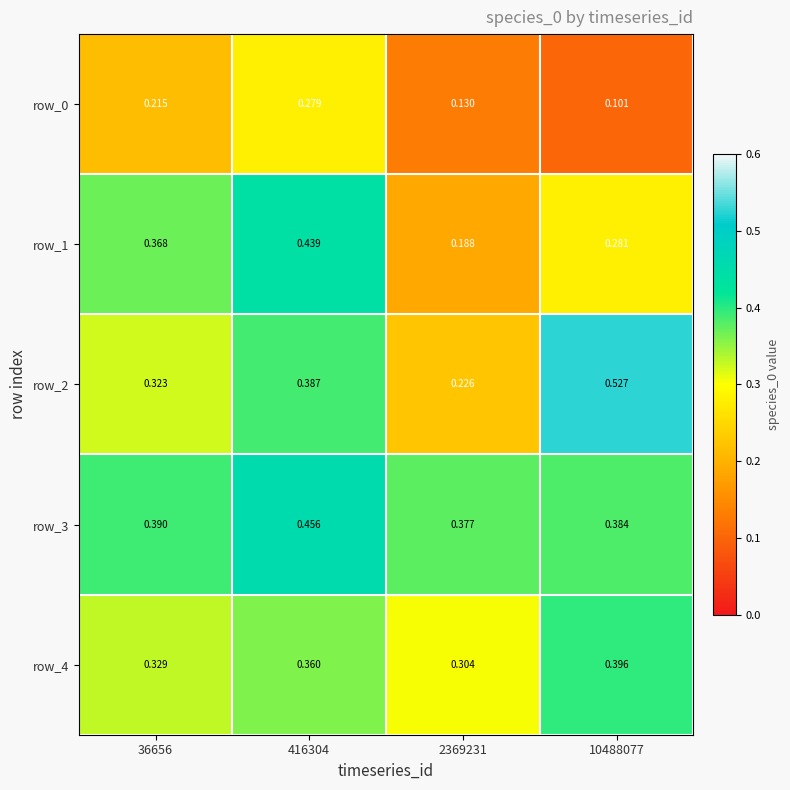

Rank the series at 36656 from lowest to highest value.

row_0, row_2, row_4, row_1, row_3